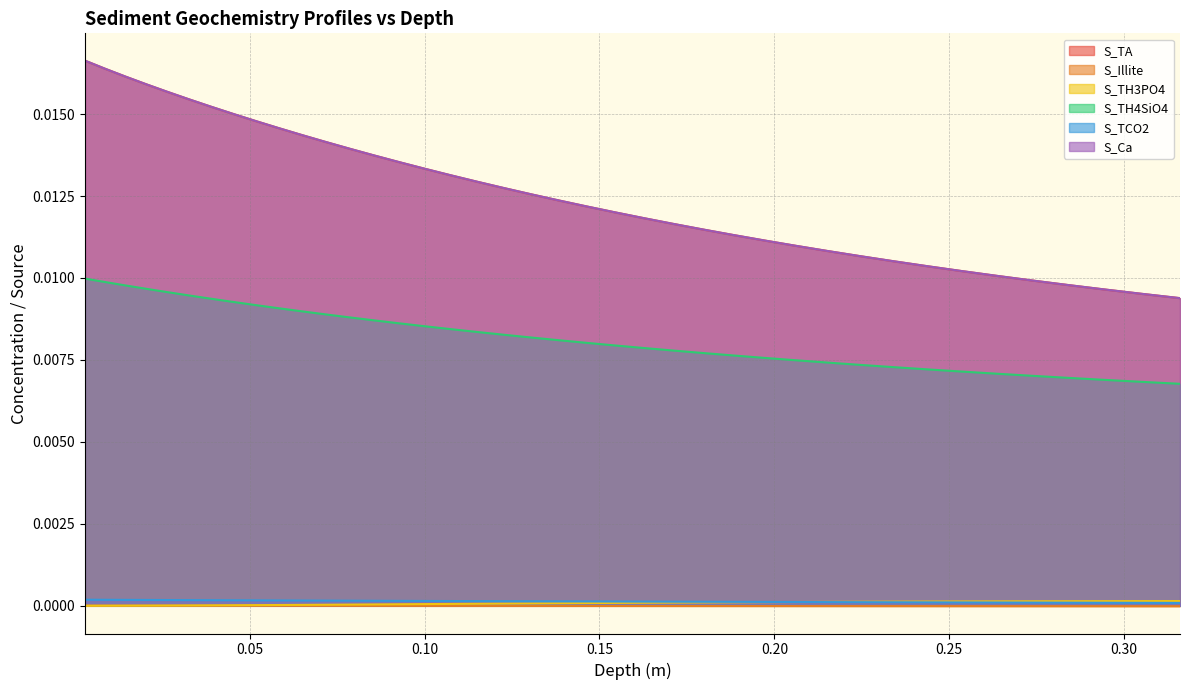

True or false: S_TCO2 has more than 0 points higher than both neighbors.

False